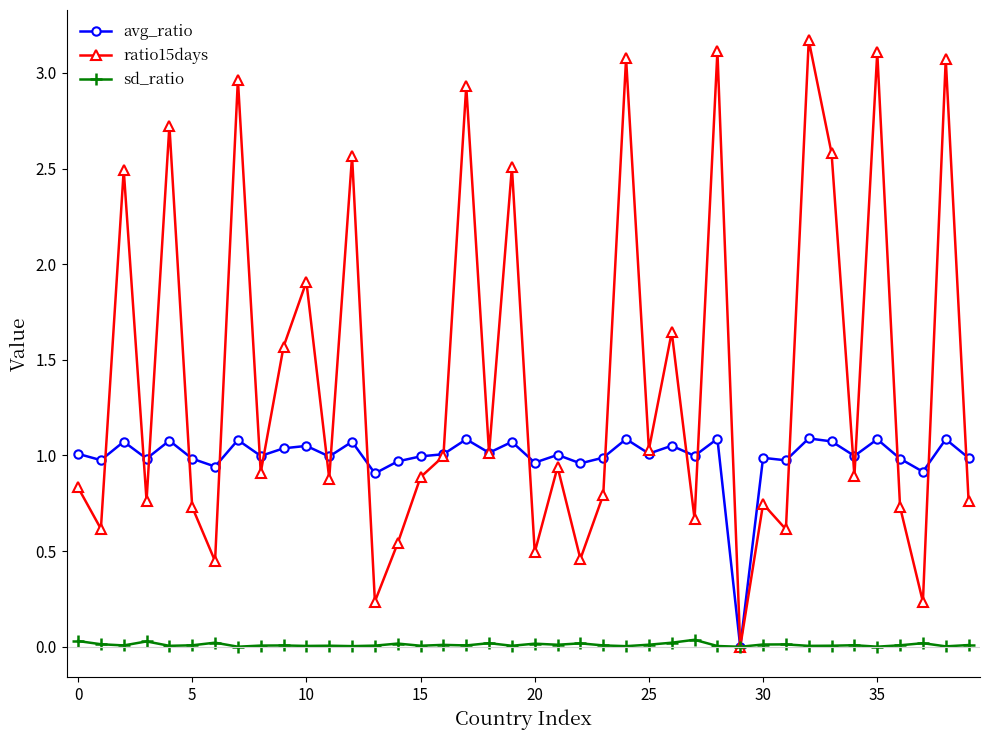

At how many categories does at least one series exceed 2?

12